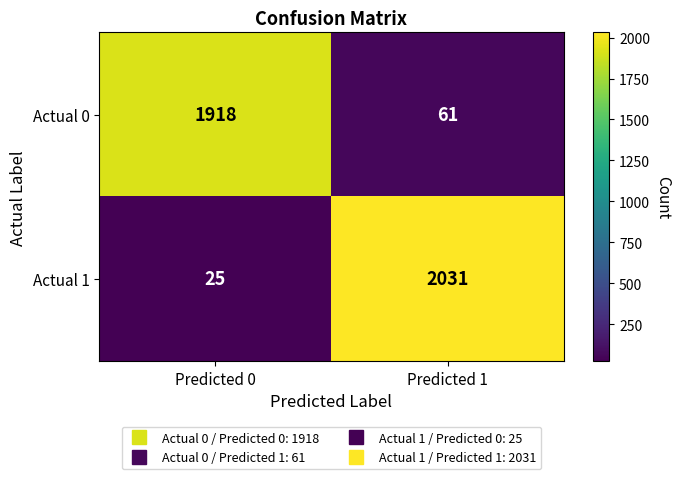

Between Predicted 0 and Predicted 1, which series saw the biggest shift?

Actual 1